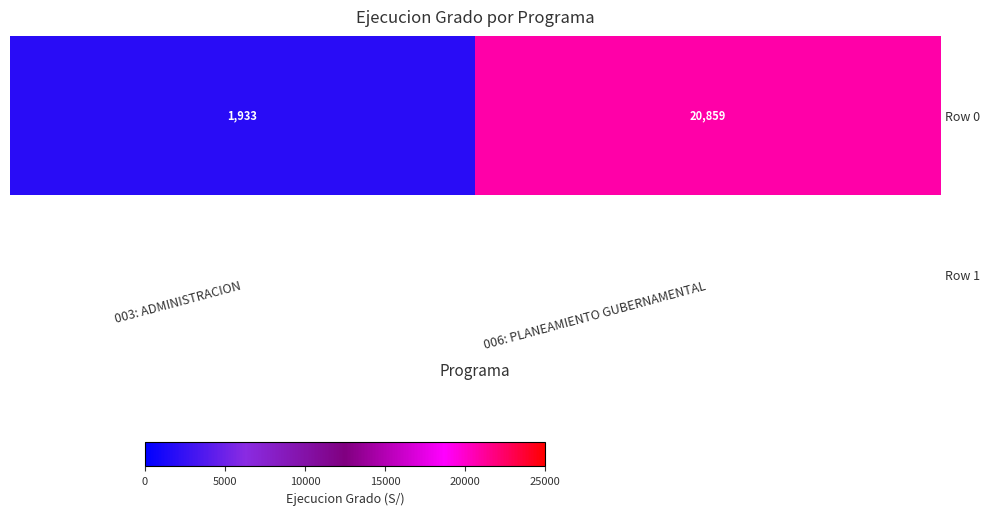

What is the sum of the values at 006: PLANEAMIENTO GUBERNAMENTAL and 003: ADMINISTRACION?

22792